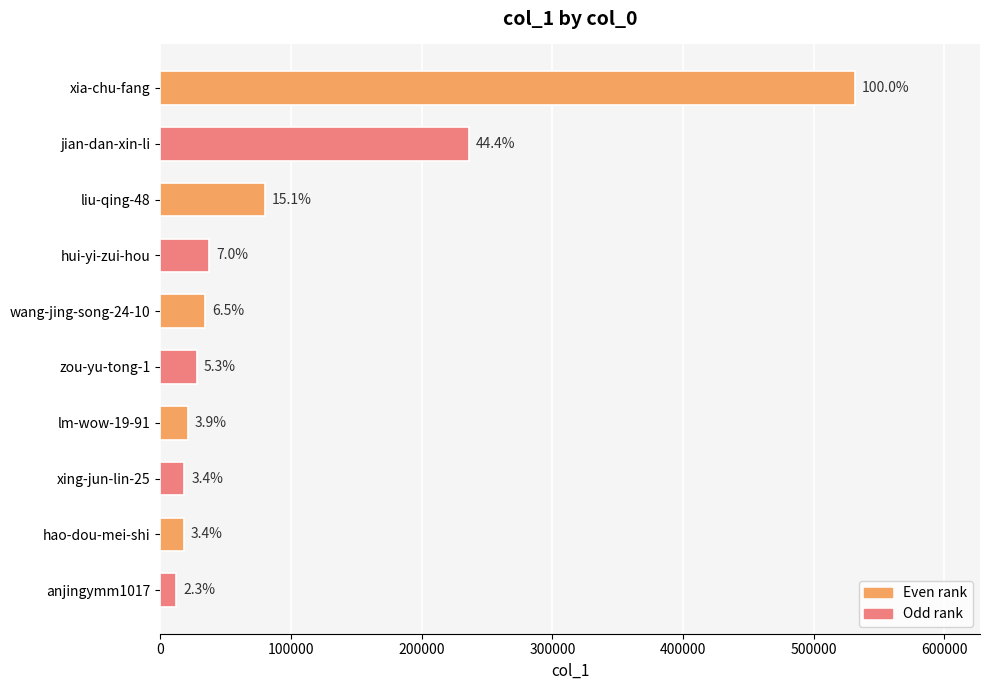

How many bars are there in total?

10